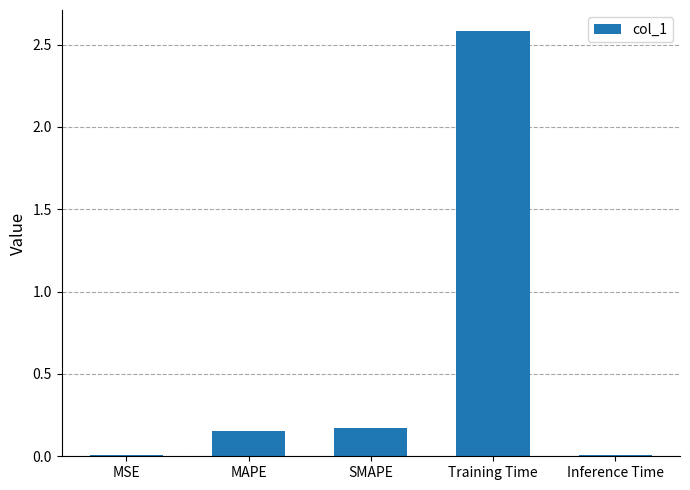

What is the greatest value displayed?

2.6